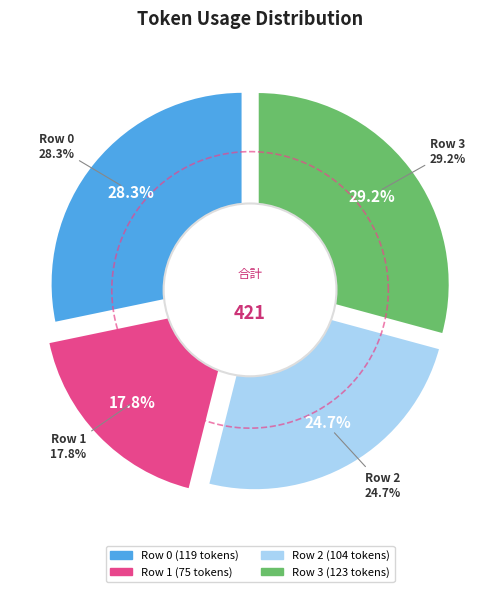

How many slices are in this pie chart?

4